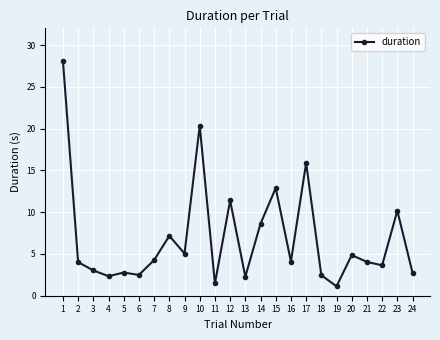

What is the change in value from 14 to 17?

+7.3